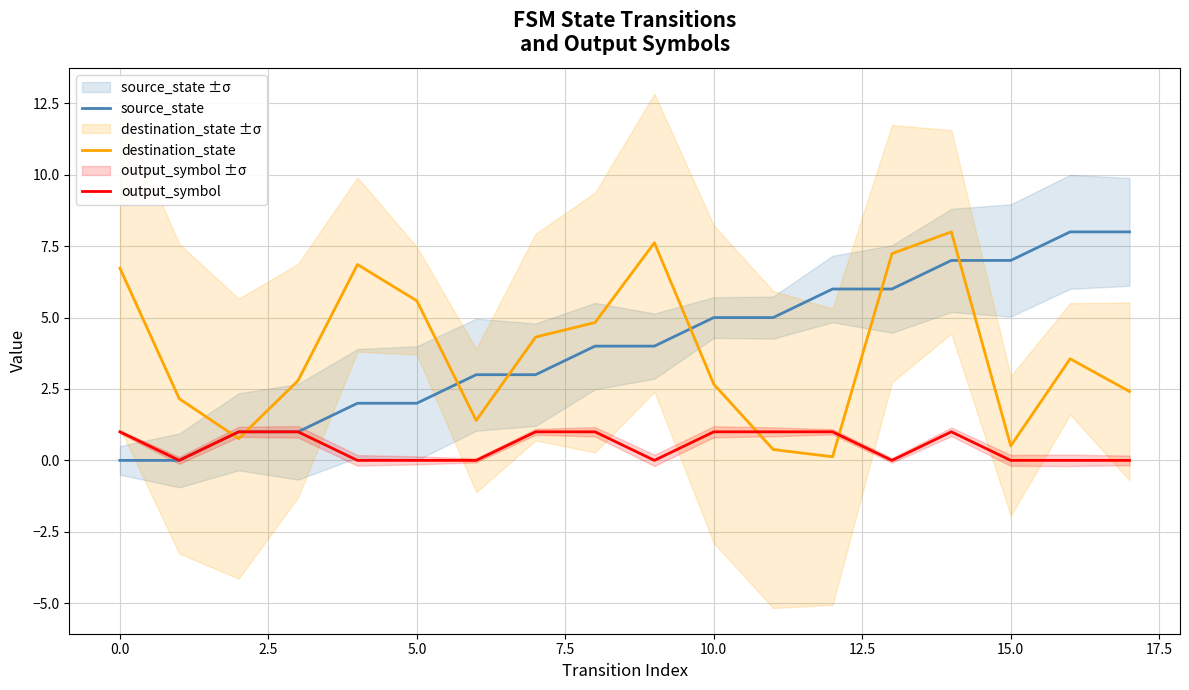

Reading right to left, transcribe all the data shown in this chart.

source_state: 8.0	8.0	7.0	7.0	6.0	6.0	5.0	5.0	4.0	4.0	3.0	3.0	2.0	2.0	1.0	1.0	0.0	0.0
destination_state: 2.4	3.6	0.5	8.0	7.2	0.1	0.4	2.7	7.6	4.8	4.3	1.4	5.6	6.9	2.8	0.8	2.2	6.7
output_symbol: 0.0	0.0	0.0	1.0	0.0	1.0	1.0	1.0	0.0	1.0	1.0	0.0	0.0	0.0	1.0	1.0	0.0	1.0